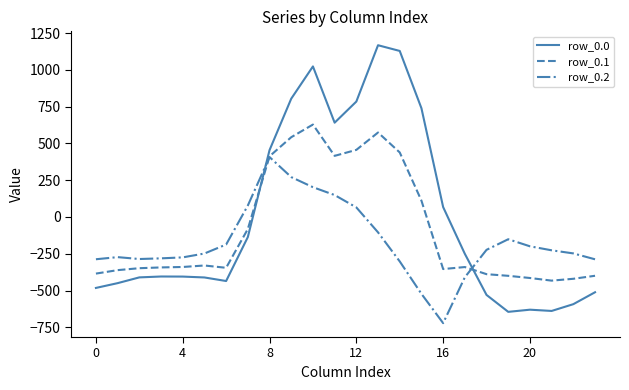

How many intersections are there between row_0.2 and row_0.1?

2